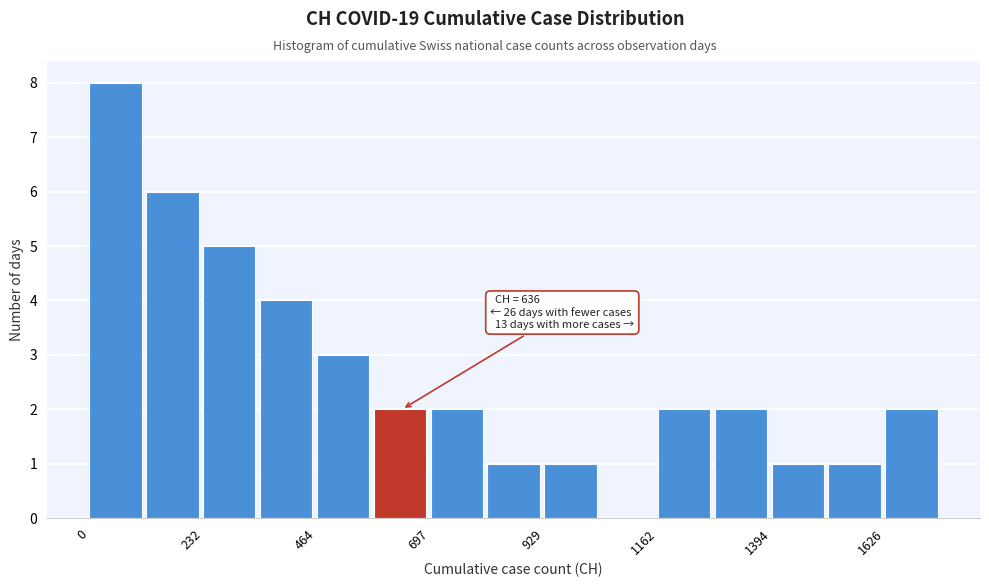

Around what value on the x-axis is the tallest bar? Give the approximate position of its centre, as read against the axis.

50